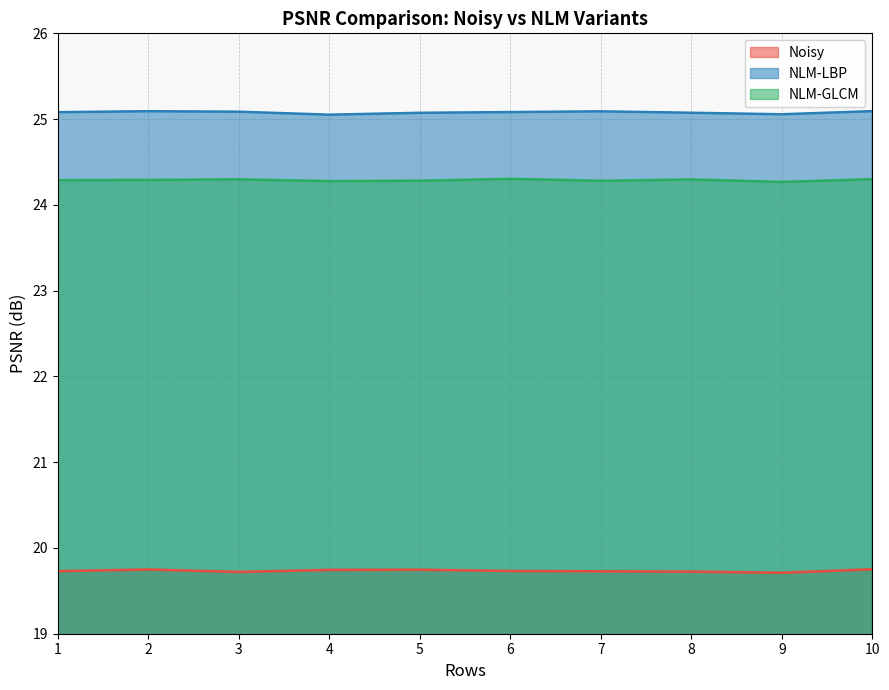

Which series has the largest range (max minus min)?

NLM-LBP